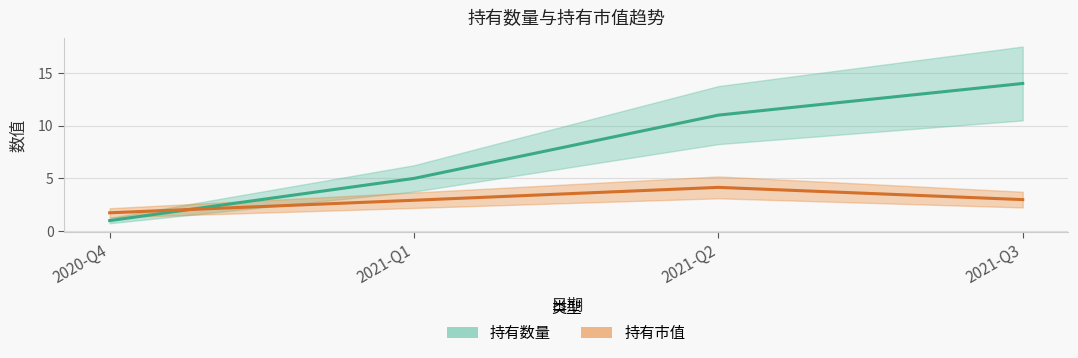

At which category does 持有市值 reach its first local peak?

2021-Q2